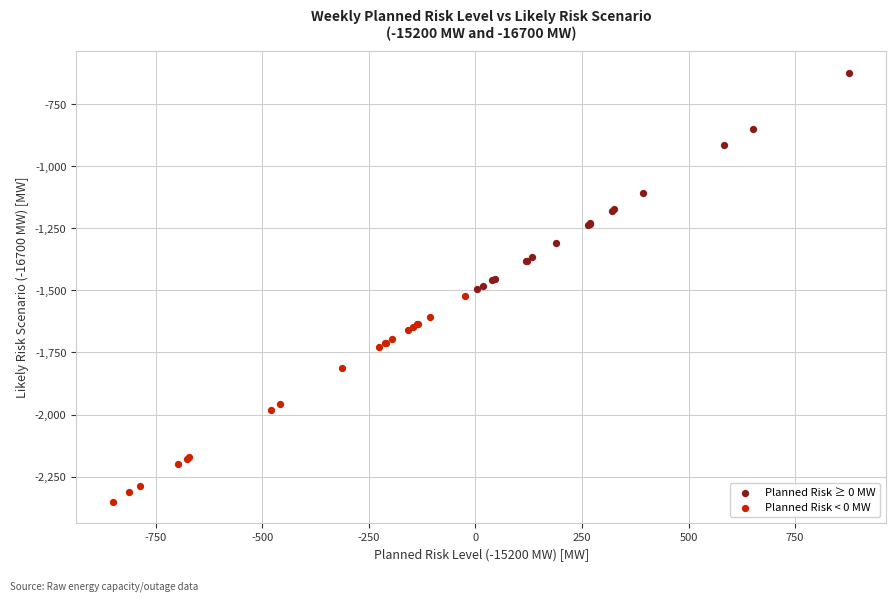

Which series has the widest spread of Y values?

Planned Risk ≥ 0 MW